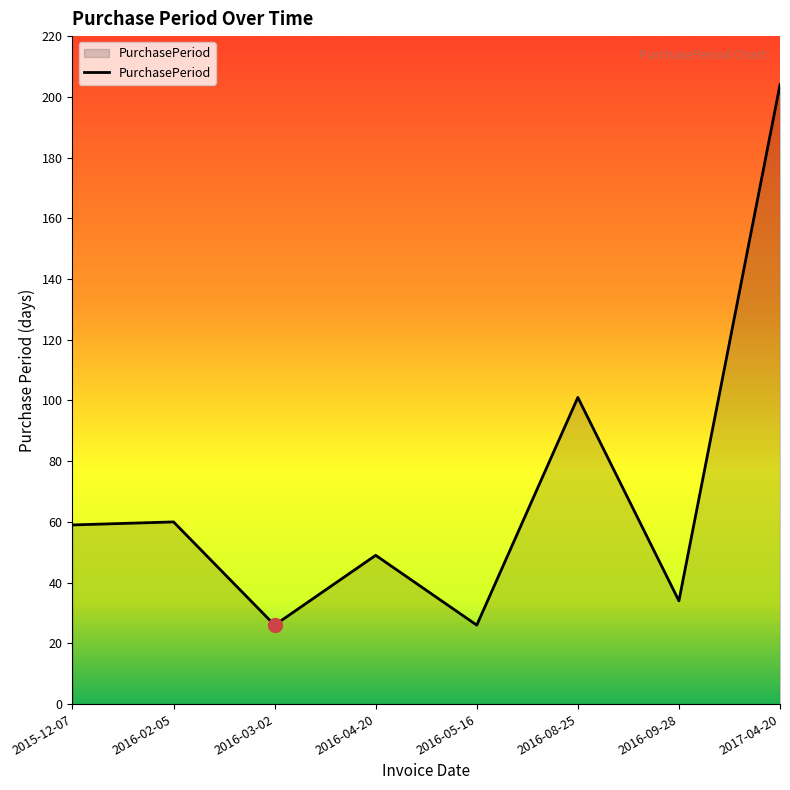

Reading left to right, transcribe all the data shown in this chart.

2015-12-07=59	2016-02-05=60	2016-03-02=26	2016-04-20=49	2016-05-16=26	2016-08-25=101	2016-09-28=34	2017-04-20=204